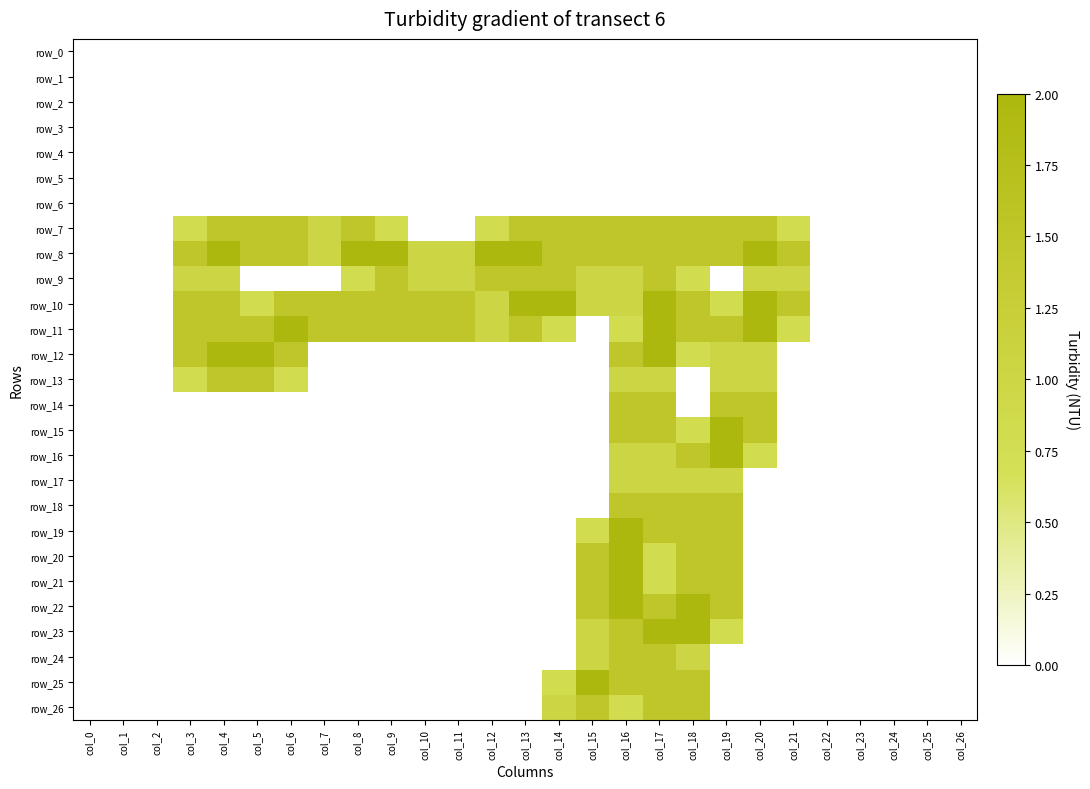

What is the average value of the row_8 series?

1.1